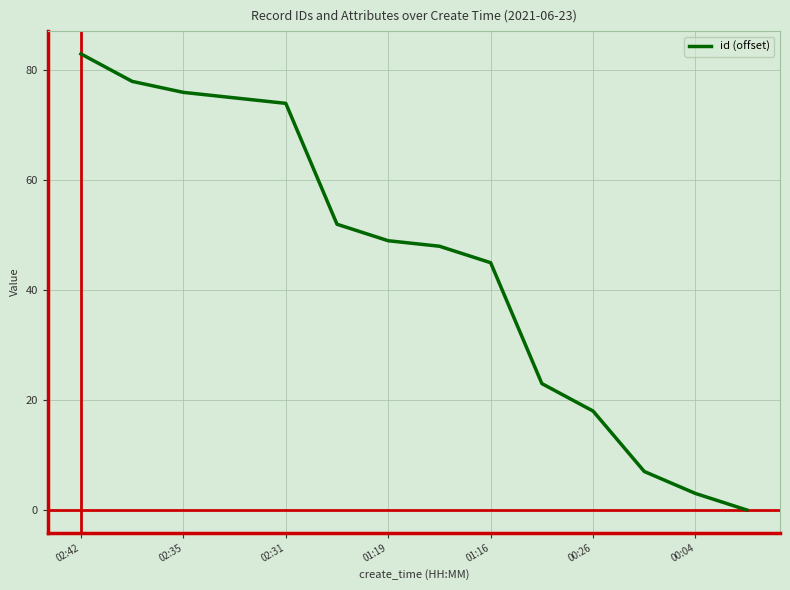

True or false: there are more than 0 points higher than both neighbors.

False